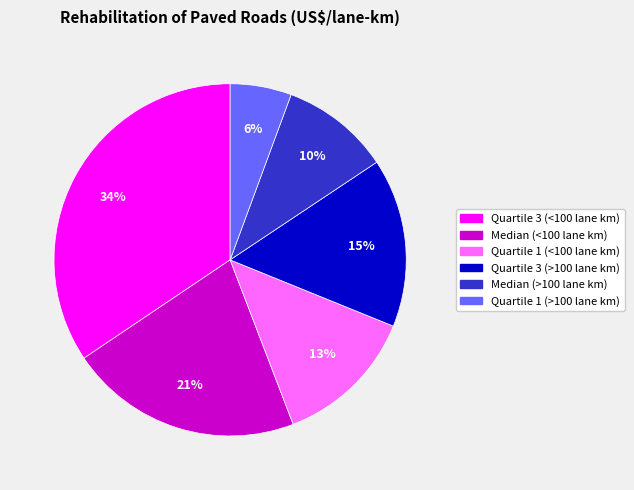

Combined, do Quartile 1 (>100 lane km) and Median (>100 lane km) account for over 50%?

No